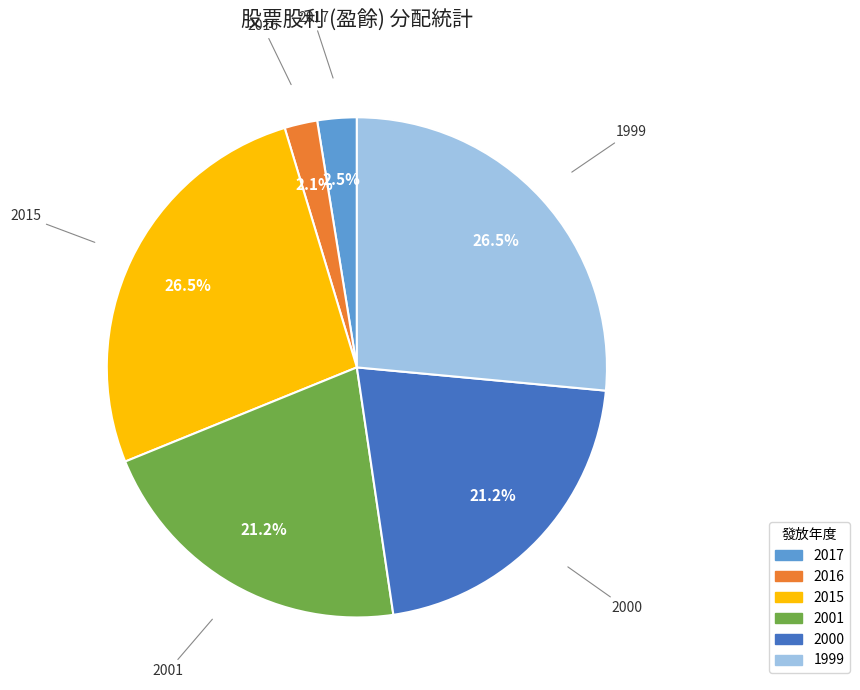

What portion of the pie excludes 2015?

73.5%